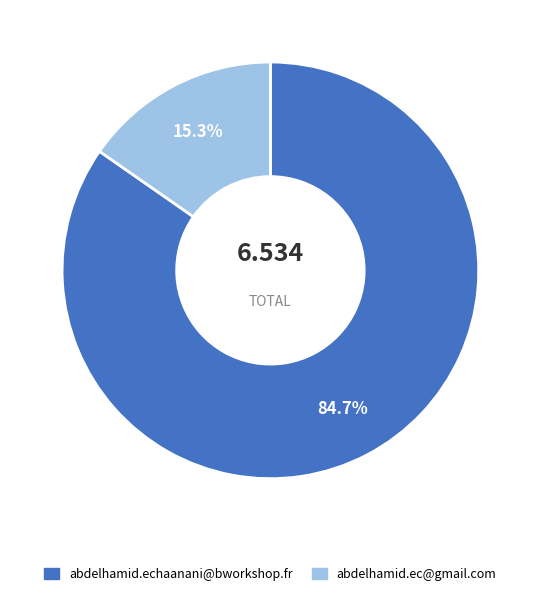

To the nearest percent, what is the average slice percentage?

50%